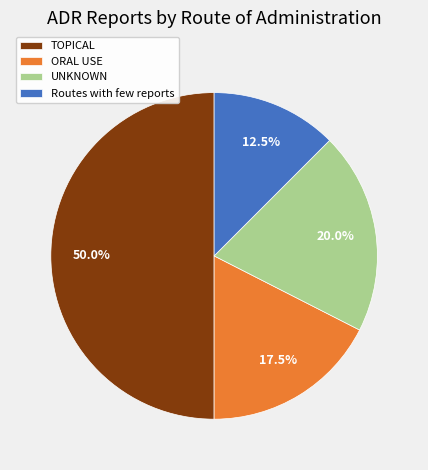

What is the ratio of the value at ORAL USE to the value at Routes with few reports?

1.4